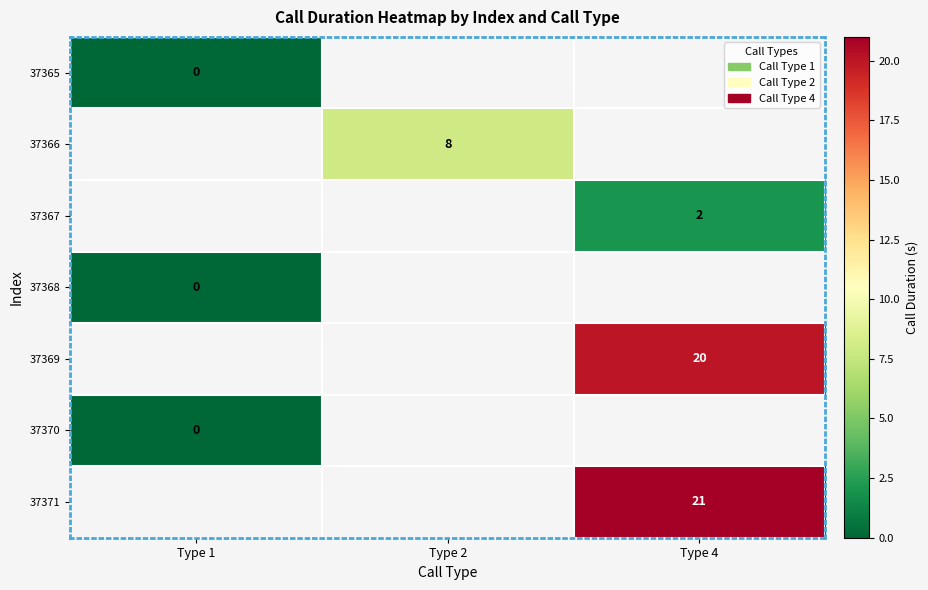

Count the number of data series in this chart.

7